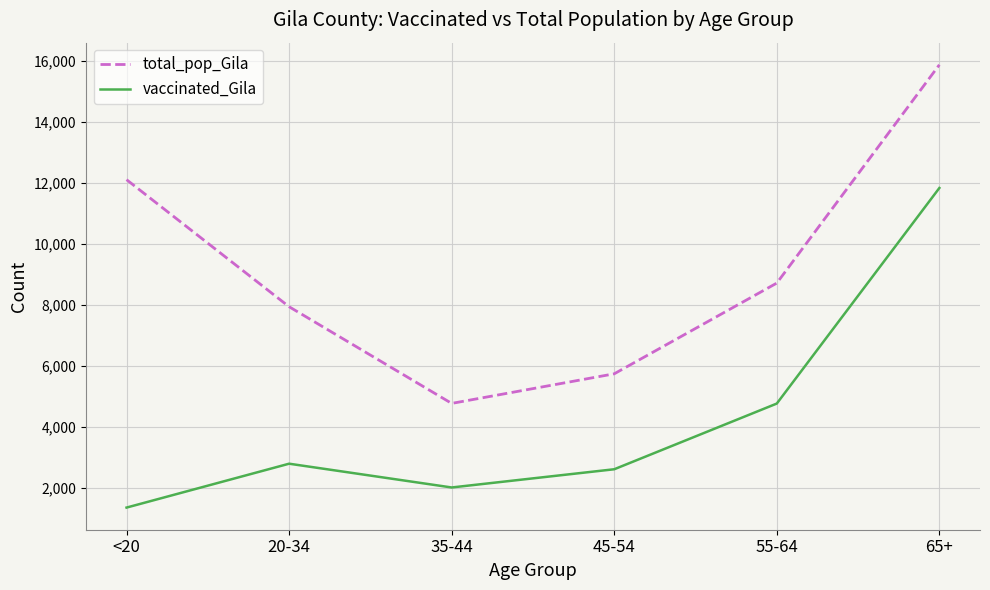

What is the minimum value for vaccinated_Gila?

1361